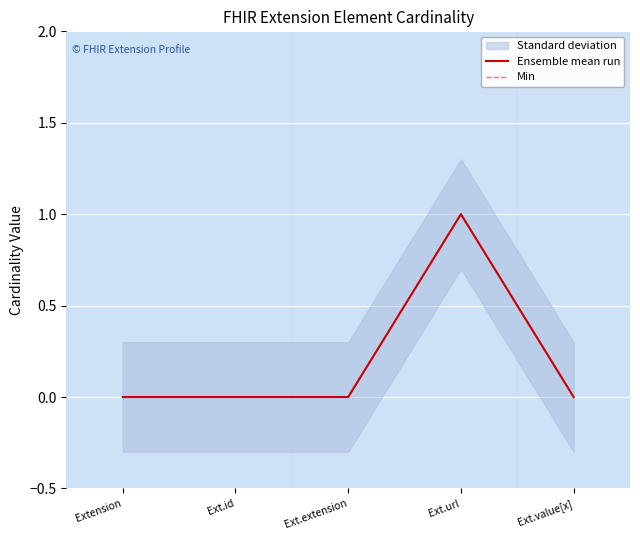

Rank the series by their maximum value, from lowest to highest.

Ensemble mean run, Min